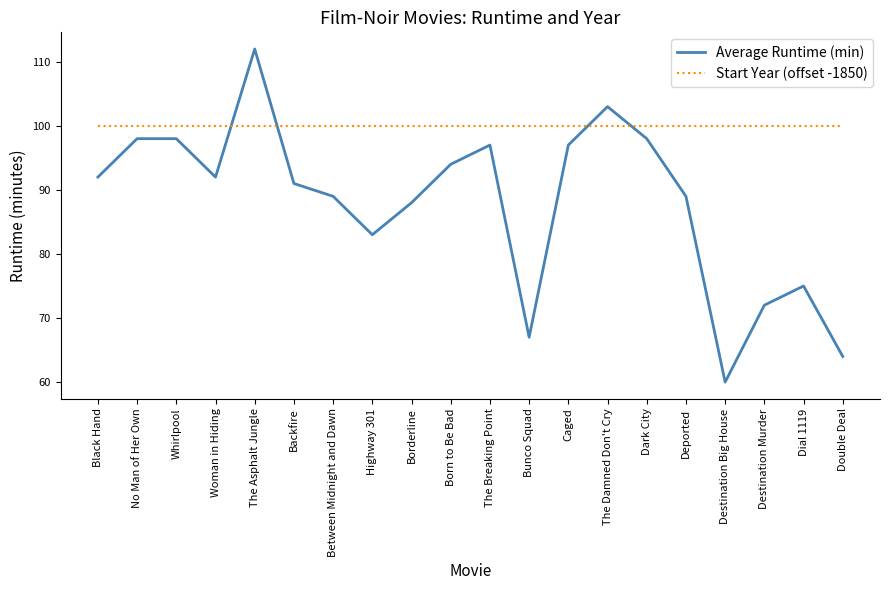

Which series has the largest range (max minus min)?

Average Runtime (min)